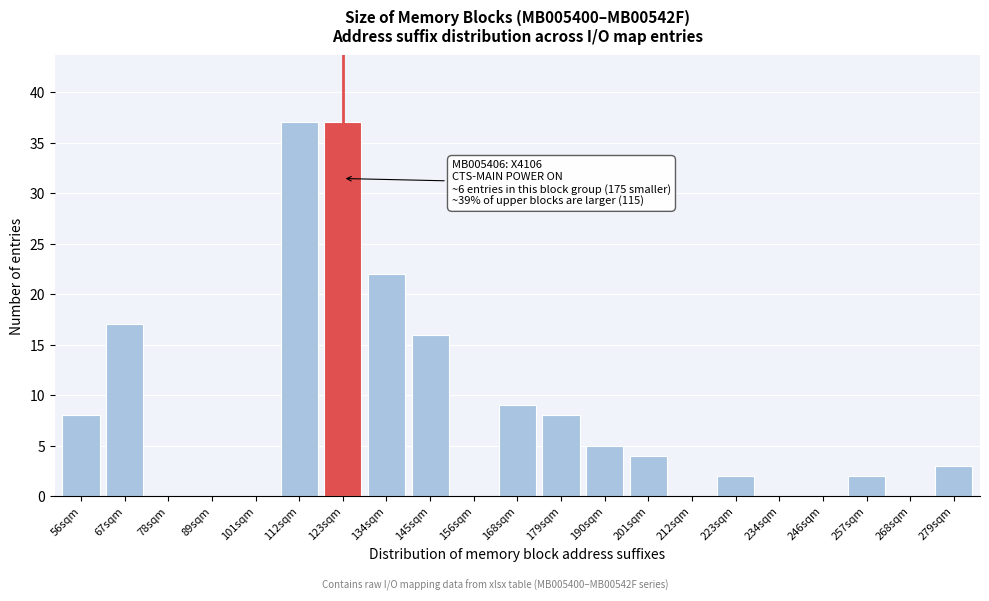

Reading left to right, list all the values displayed in this chart.

56sqm=8	67sqm=17	78sqm=0	89sqm=0	101sqm=0	112sqm=37	123sqm=37	134sqm=22	145sqm=16	156sqm=0	168sqm=9	179sqm=8	190sqm=5	201sqm=4	212sqm=0	223sqm=2	234sqm=0	246sqm=0	257sqm=2	268sqm=0	279sqm=3